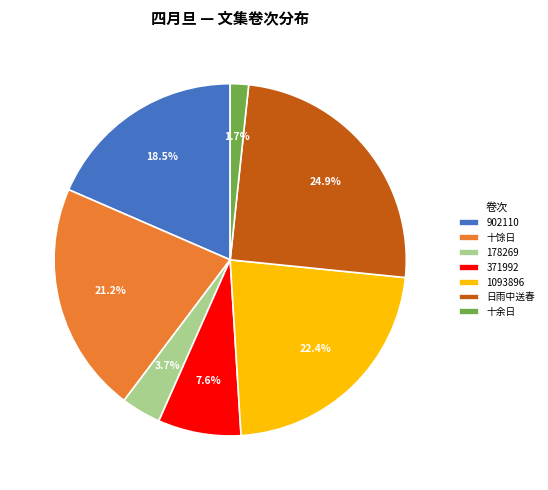

Between 十馀日 and 178269, which is larger?

十馀日